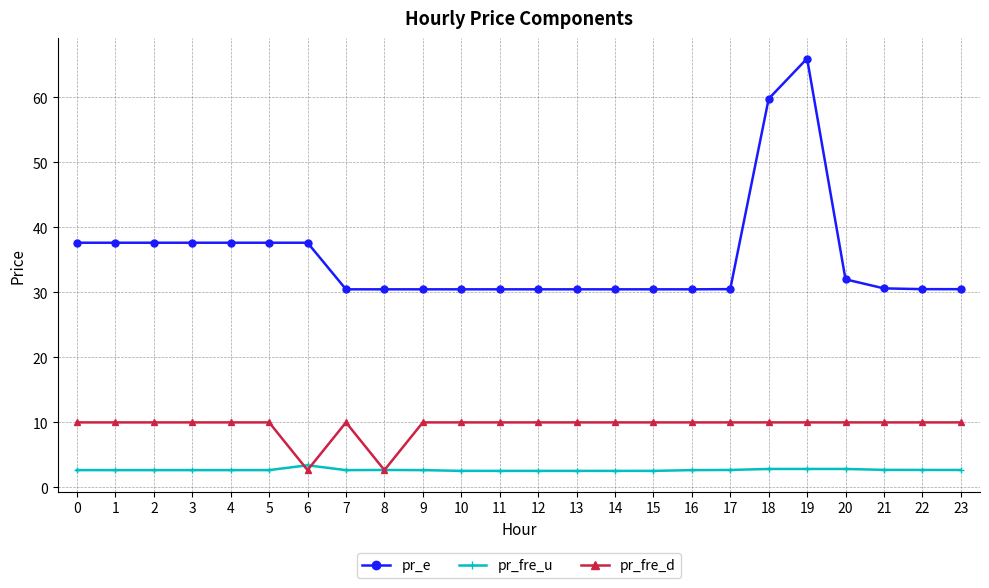

True or false: pr_fre_d and pr_e cross at least once.

False